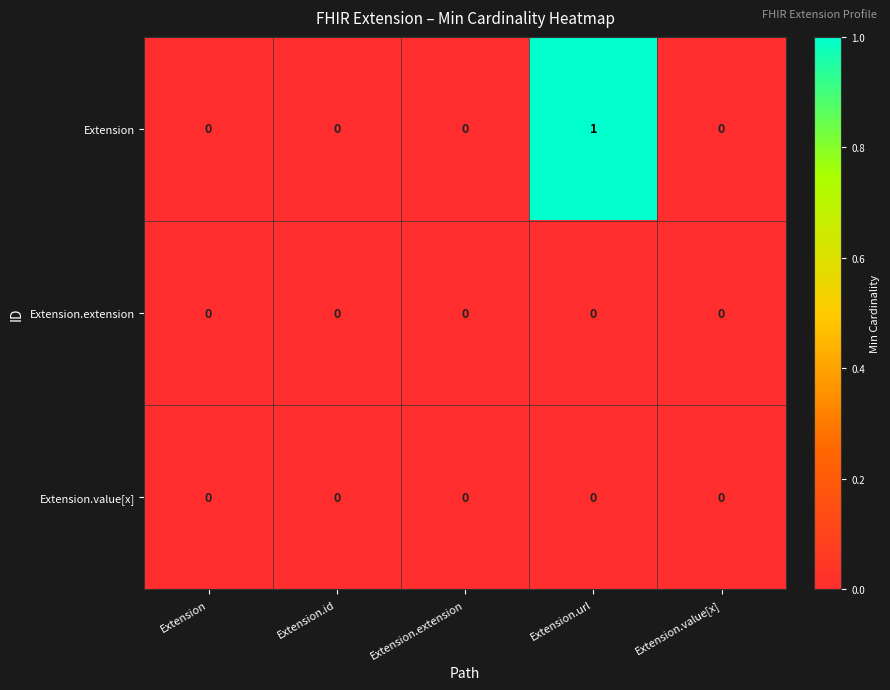

Reading left to right, list all the values displayed in this chart.

Extension: 0	0	0	1	0
Extension.extension: 0	0	0	0	0
Extension.value[x]: 0	0	0	0	0